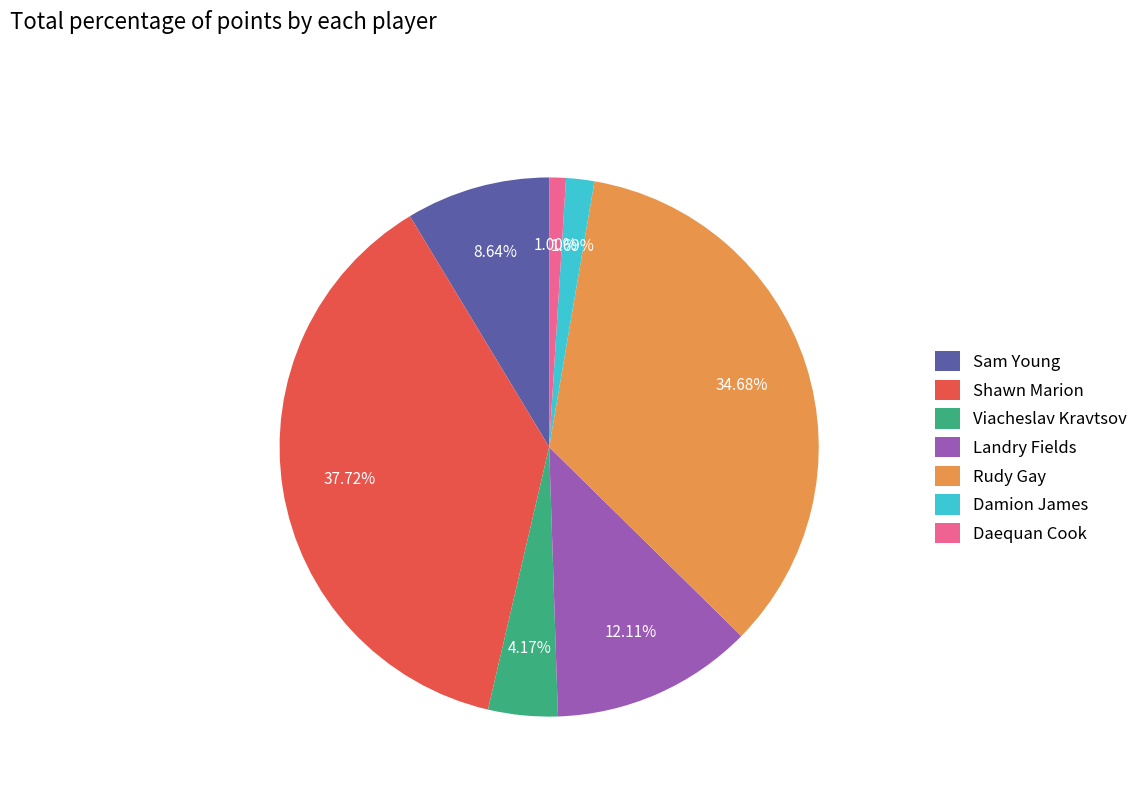

How many slices are in this pie chart?

7